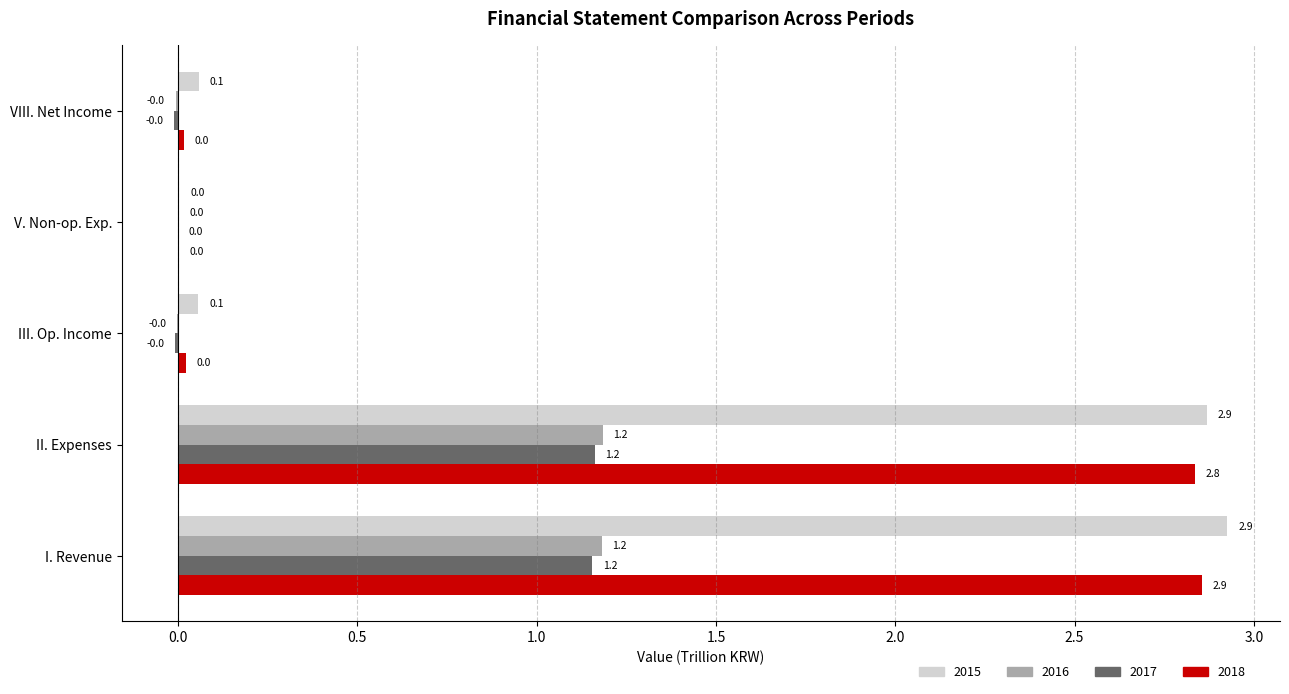

How many series are shown in this chart?

4